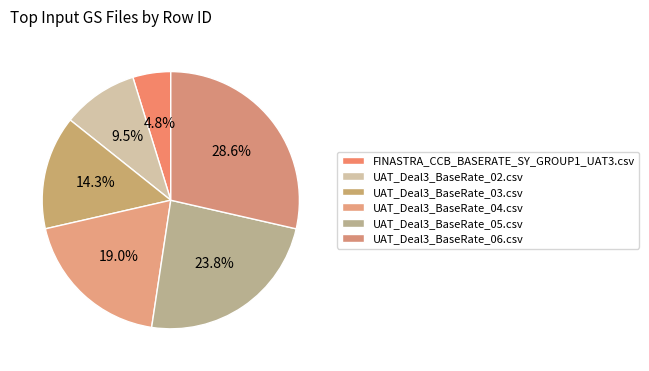

To the nearest percent, what portion does UAT_Deal3_BaseRate_02.csv represent?

10%